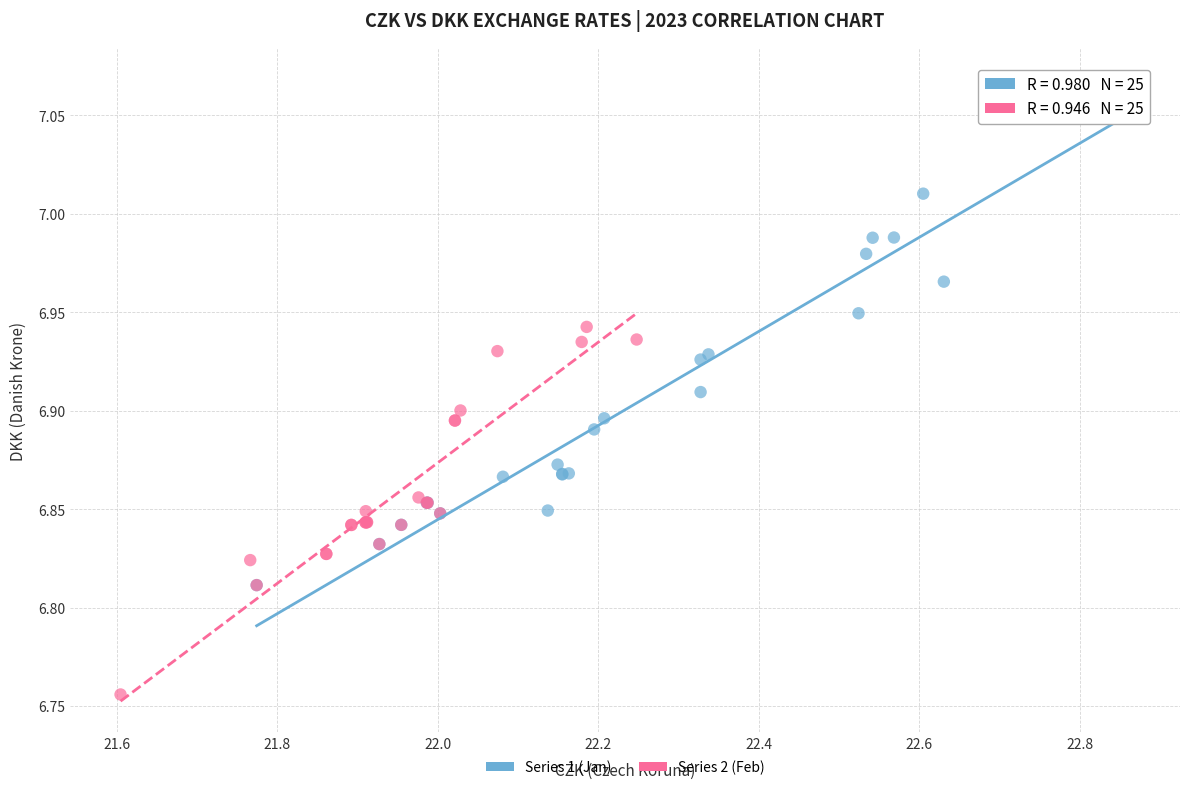

Which series has the largest Y range (max minus min)?

Series 1 (Jan)